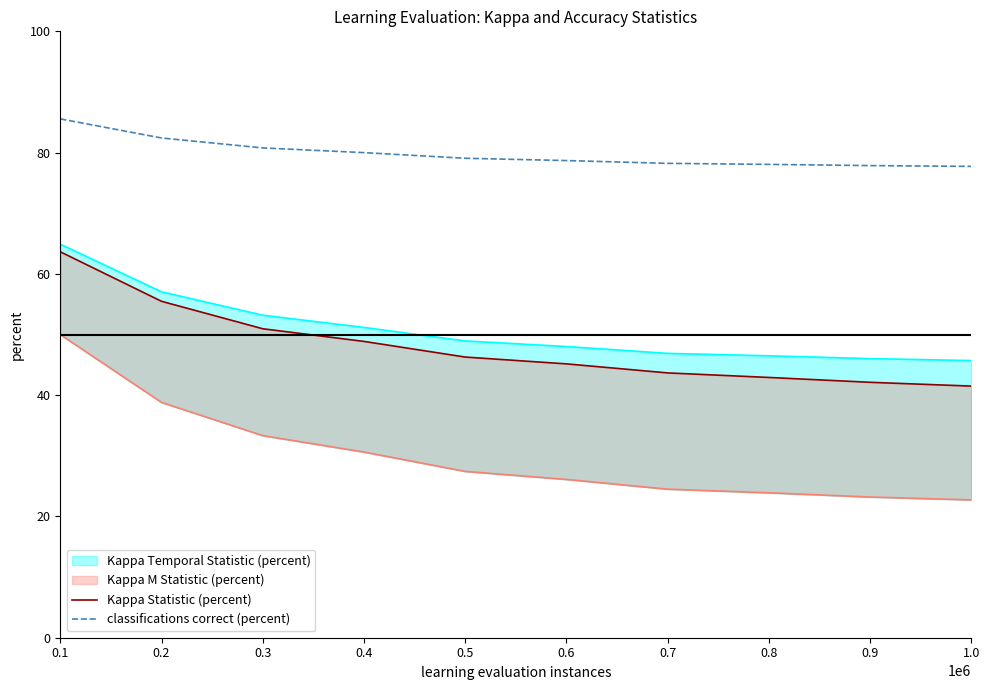

True or false: classifications correct (percent) and Kappa Statistic (percent) intersect in this chart.

False